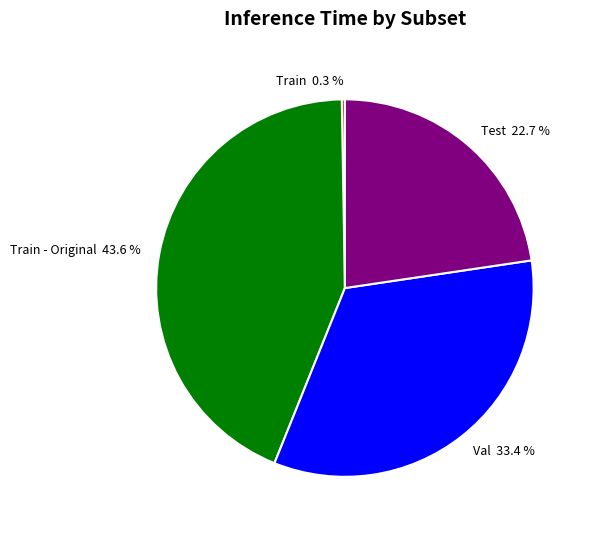

To the nearest percent, what is the average slice percentage?

25%